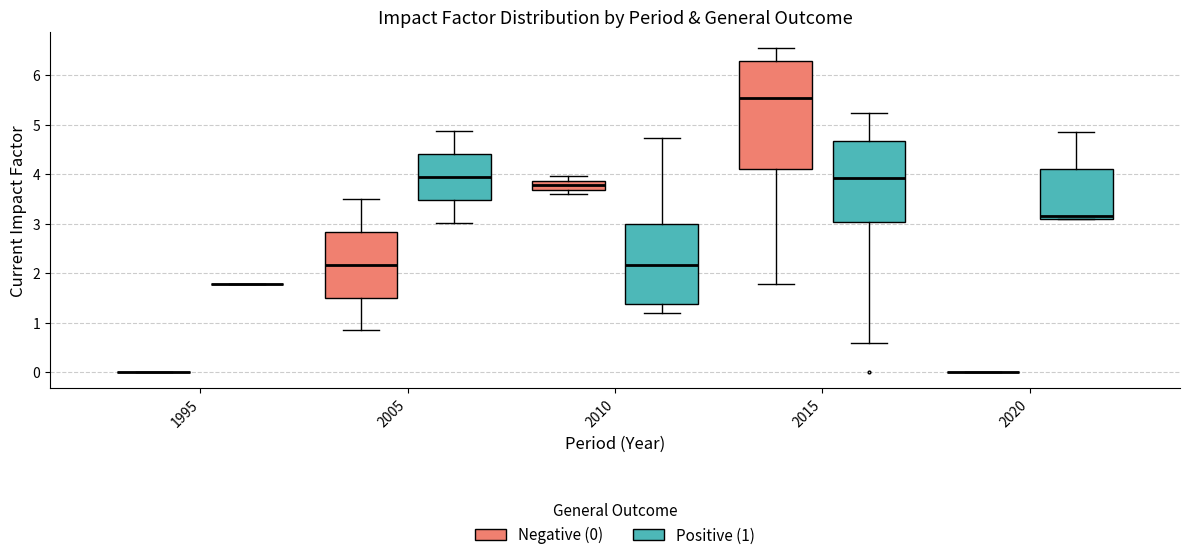

Comparing the boxes themselves (not the whiskers), which one is the tallest?

2015 (Negative (0))